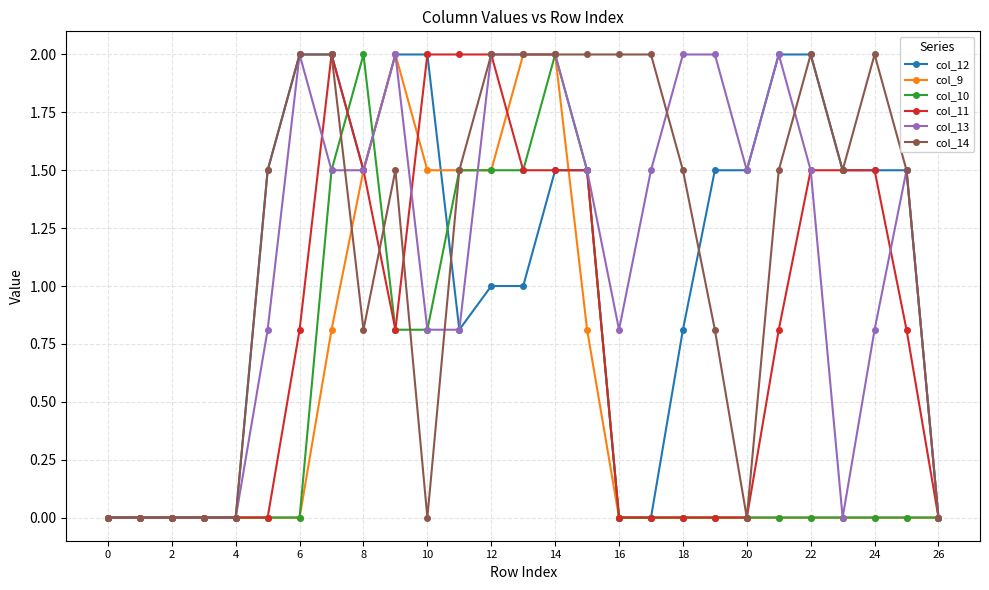

What is the highest value of the col_14 series?

2.0